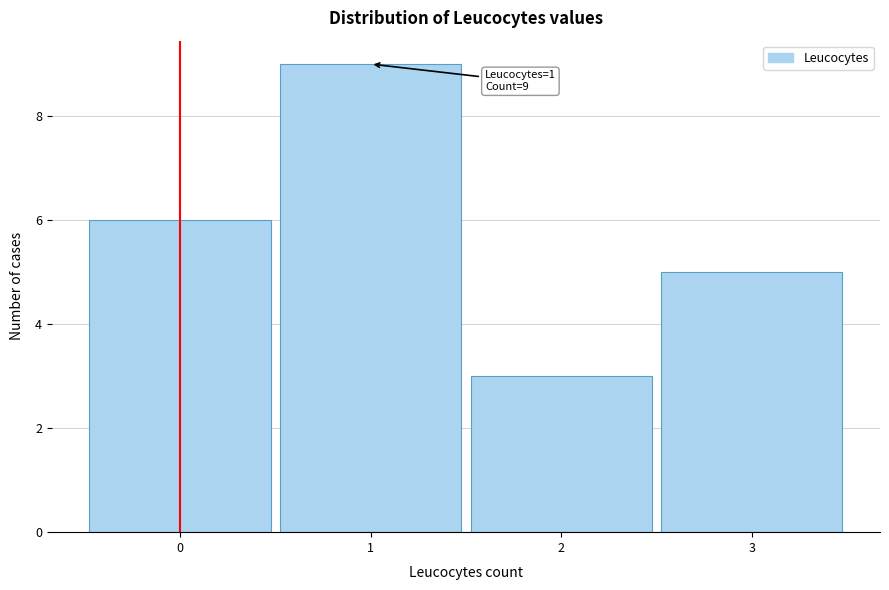

Over which range of the x-axis is the bar tallest?

0.5 to 1.5